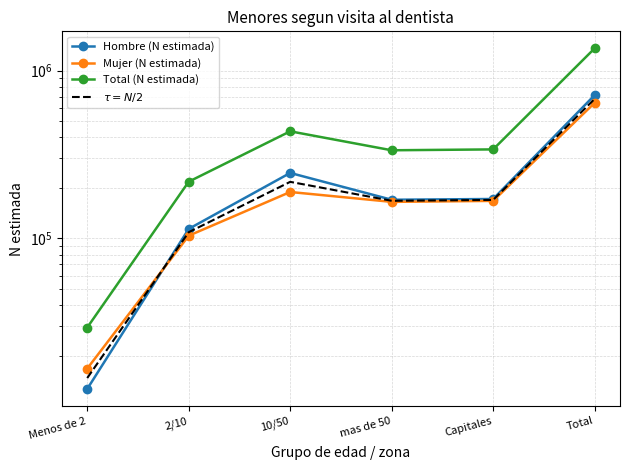

What is the difference between the second highest and minimum values in the Hombre (N estimada) series?

233036.0